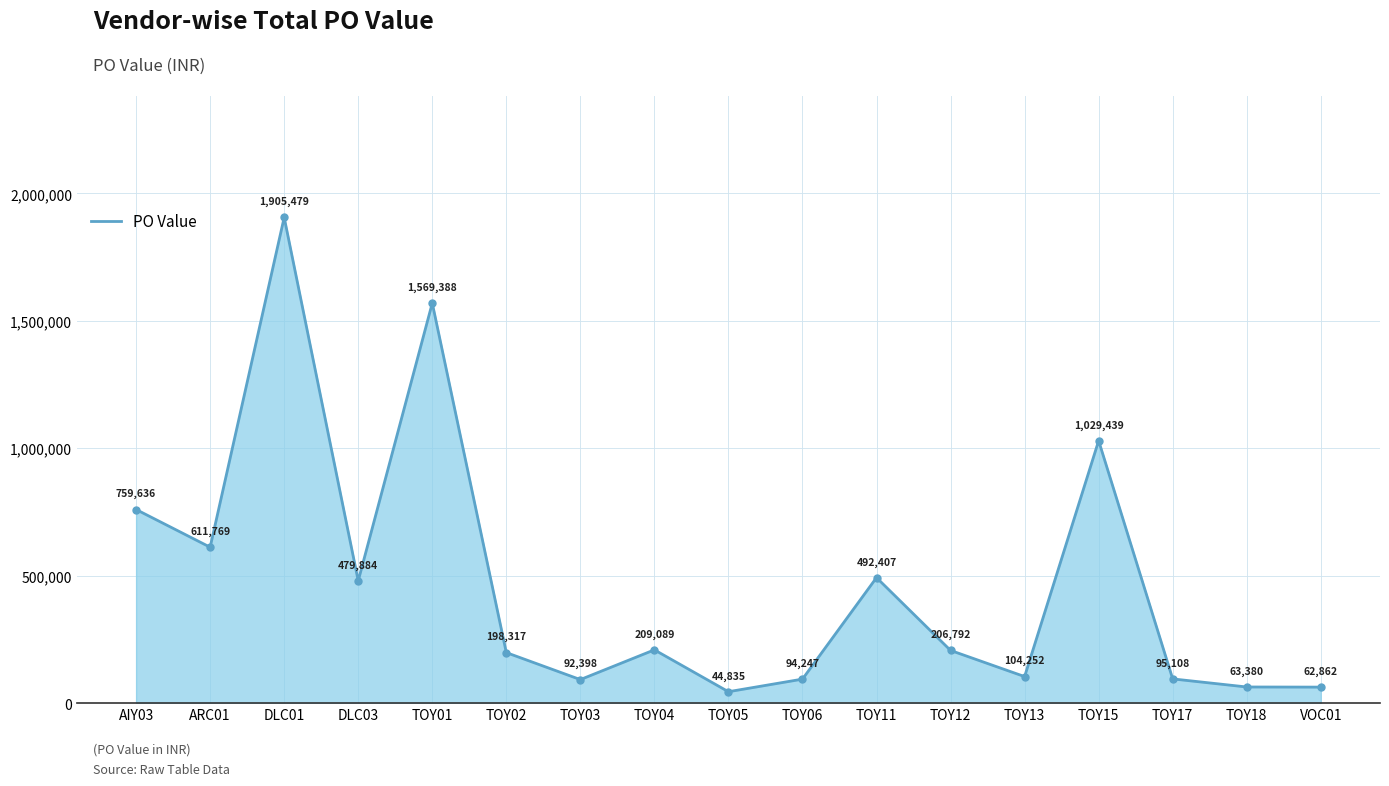

Does the chart have visible grid lines?

Yes